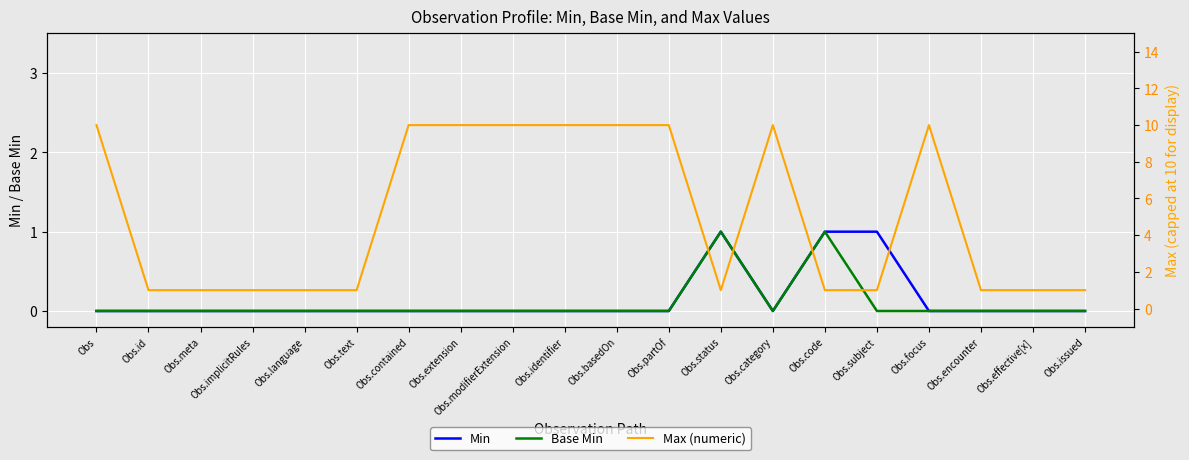

Is it true that Max (numeric) equals 1 at Obs.implicitRules?

True